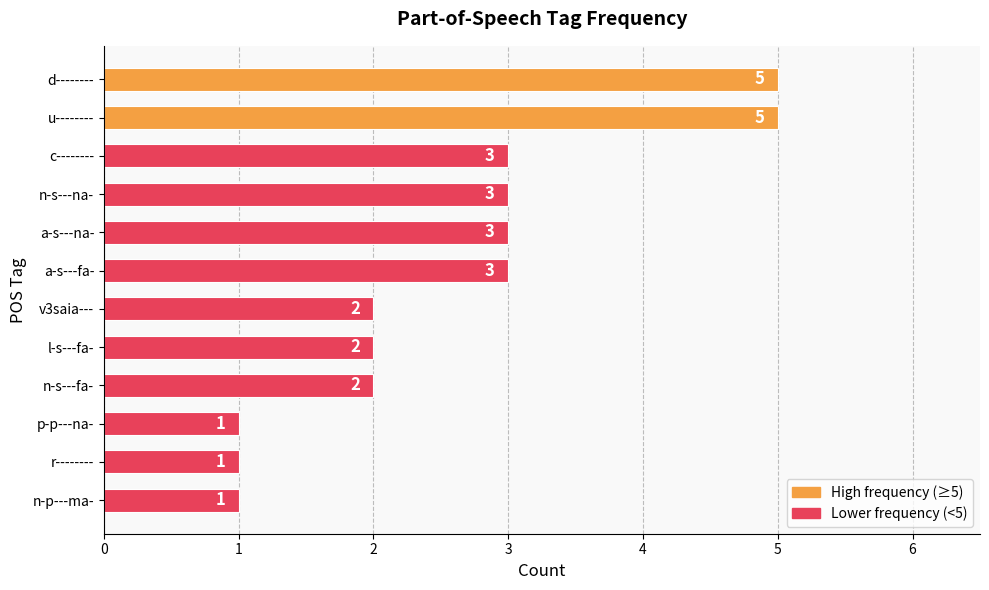

Reading top to bottom, what are all the values shown in this chart?

d--------=5	u--------=5	c--------=3	n-s---na-=3	a-s---na-=3	a-s---fa-=3	v3saia---=2	l-s---fa-=2	n-s---fa-=2	p-p---na-=1	r--------=1	n-p---ma-=1